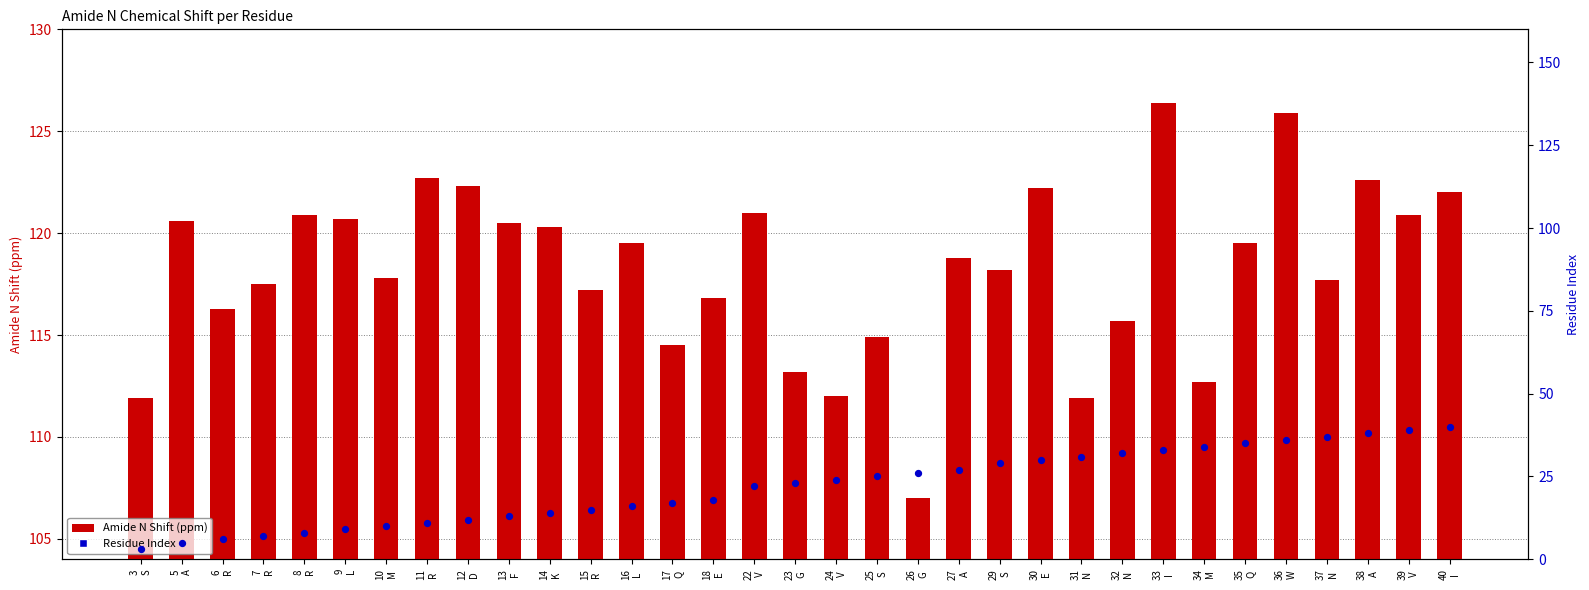

At which category is the sum across all series the highest?

40
I